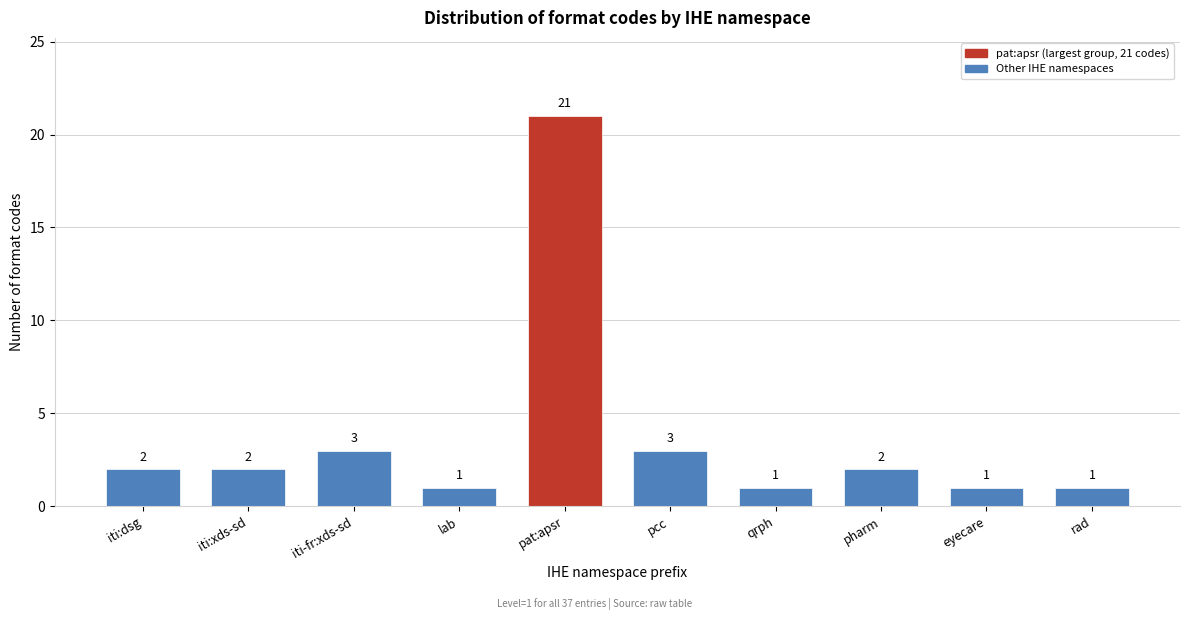

Reading right to left, transcribe all the data shown in this chart.

1	1	2	1	3	21	1	3	2	2